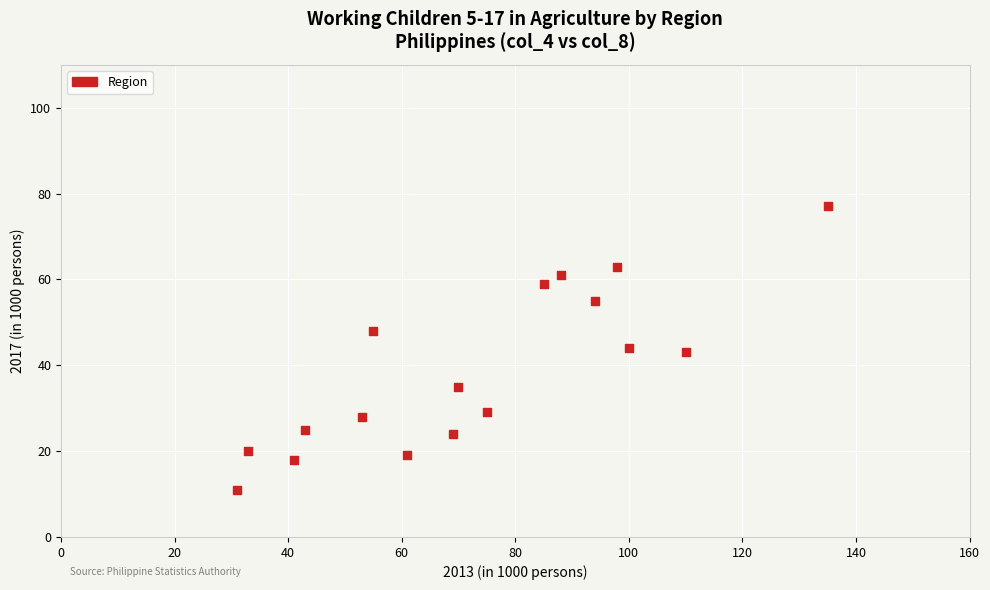

What is the range of Y values (max minus min)?

66